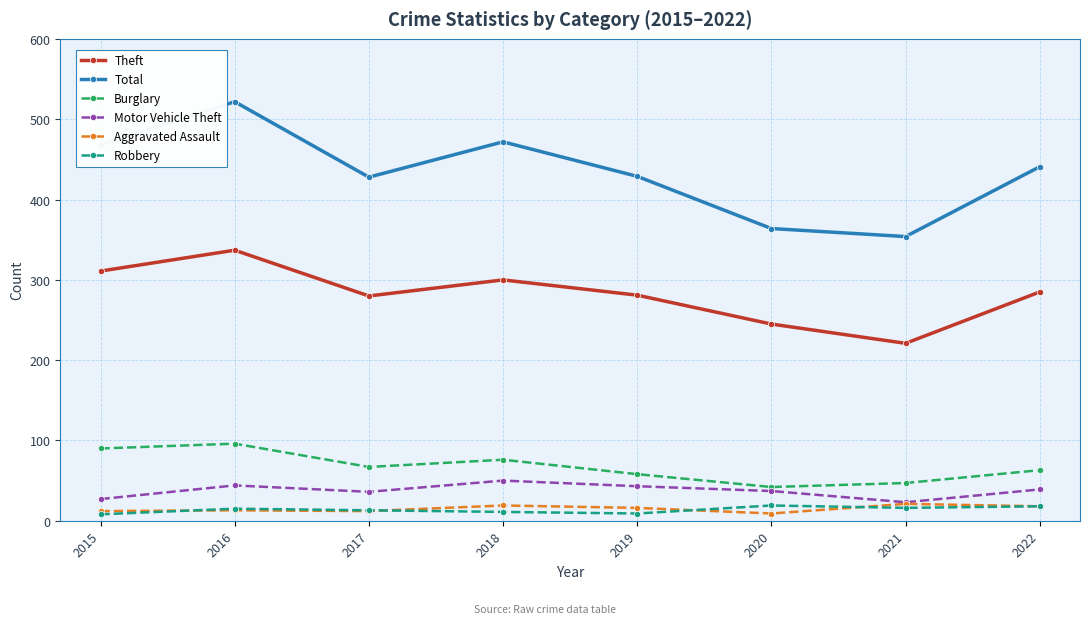

True or false: Robbery and Total cross at least once.

False